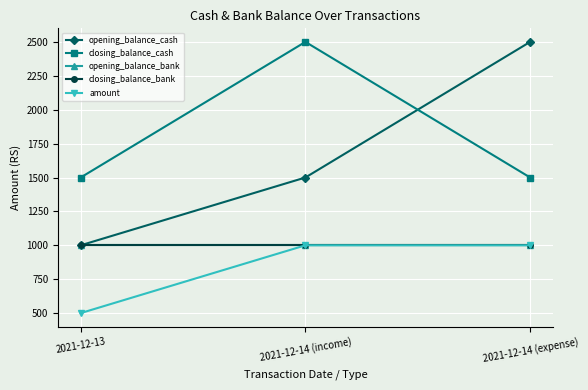

Is it true that closing_balance_bank equals 1000 at 2021-12-14 (income)?

True